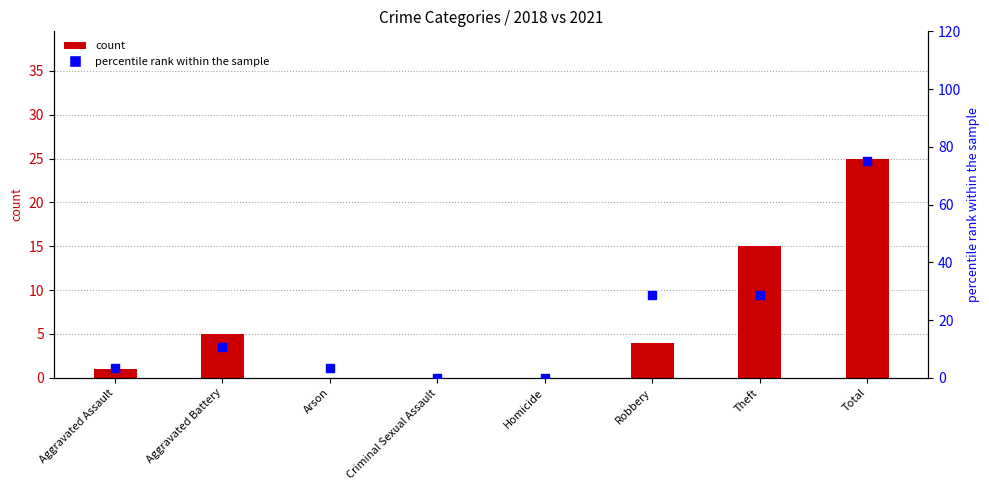

What is the total value across all series at Total?

100.0